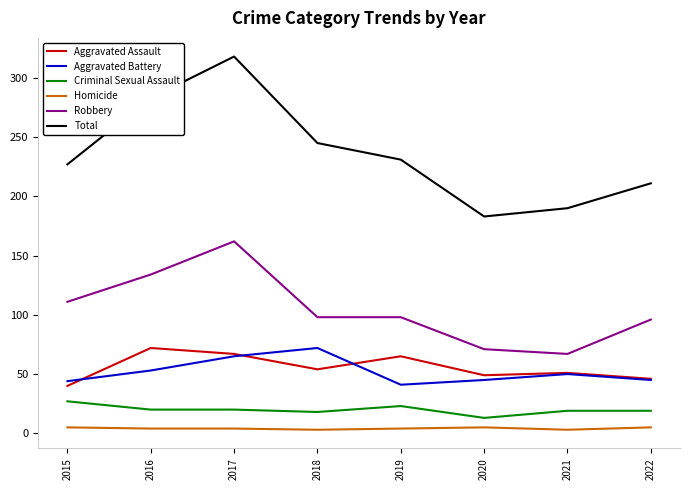

Which category has the highest value in the Aggravated Battery series?

2018